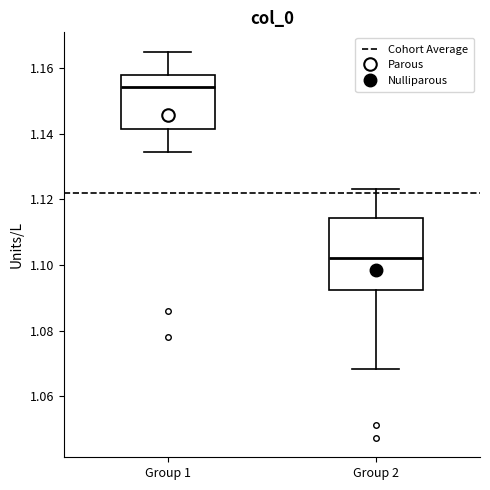

Comparing the boxes themselves (not the whiskers), which one is the tallest?

Group 2